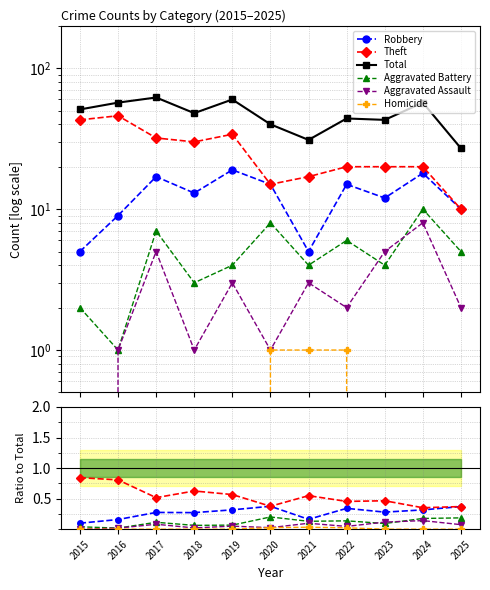

Does the chart display data point markers on the line(s)?

Yes